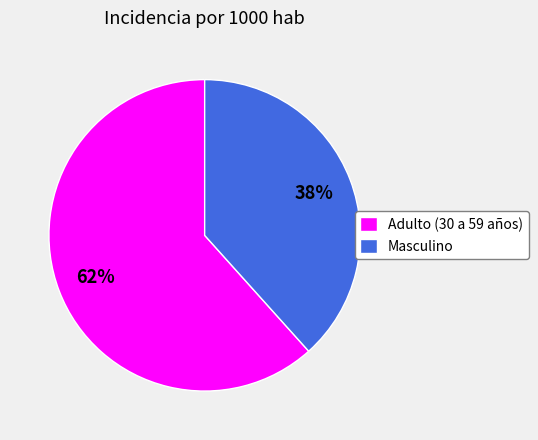

What is the largest slice in the pie chart?

Adulto (30 a 59 años)